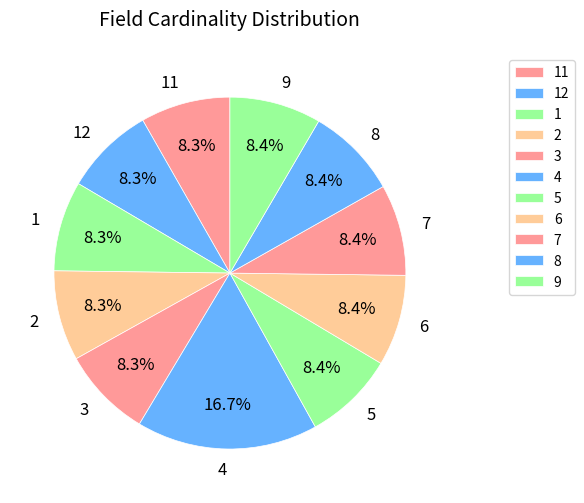

How many segments does this pie chart have?

11